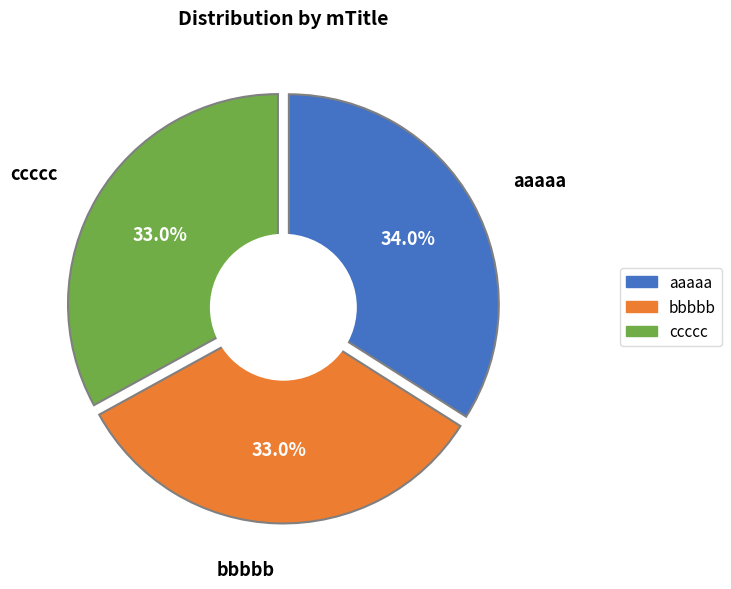

How many segments does this pie chart have?

3